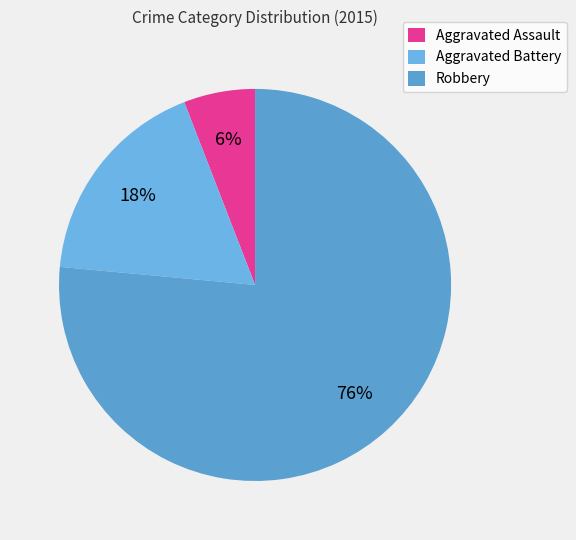

Approximately how many times larger is the value at Robbery compared to Aggravated Battery?

4.3